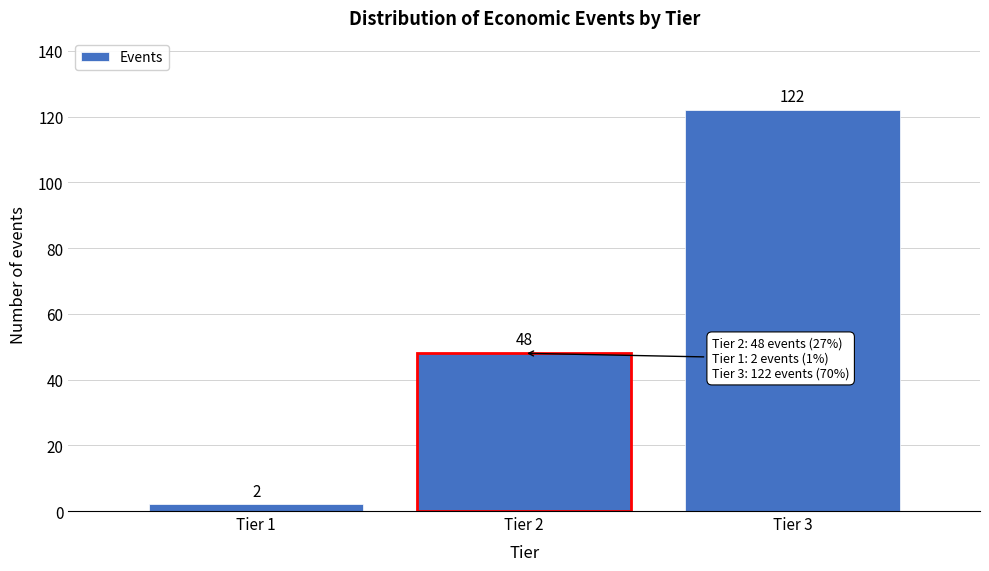

Reading left to right, list all the values displayed in this chart.

Tier 1=2	Tier 2=48	Tier 3=122